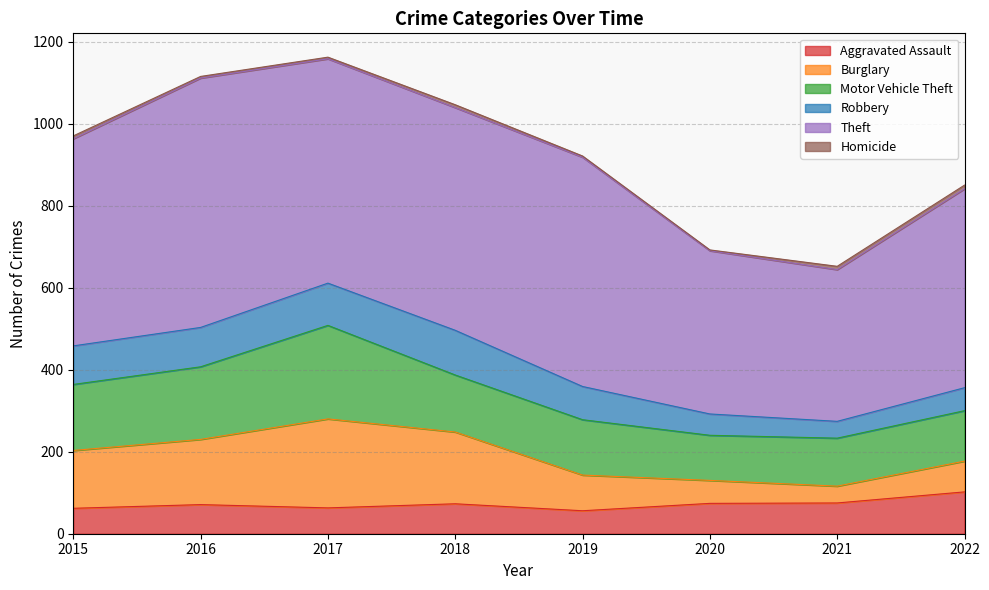

What are all the series names shown in the legend?

Aggravated Assault, Burglary, Motor Vehicle Theft, Robbery, Theft, Homicide